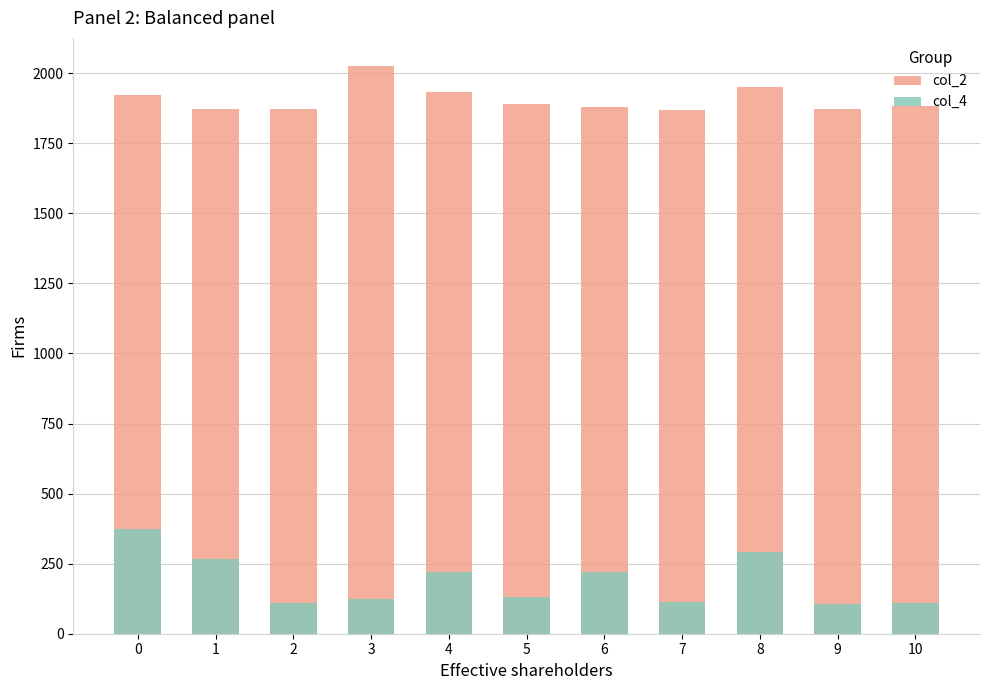

Rank the series by their average value, from lowest to highest.

col_4, col_2